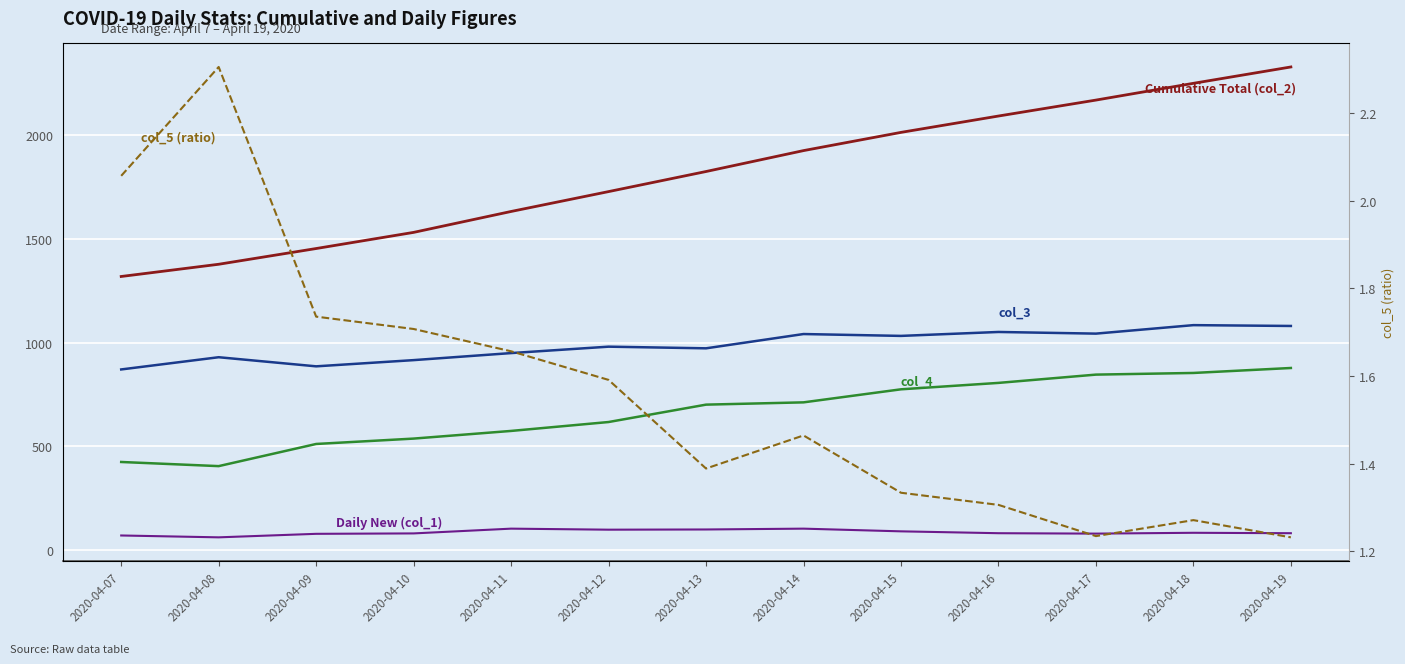

Is the value of Daily New (col_1) at 2020-04-13 greater than the value of col_3 at 2020-04-15?

No